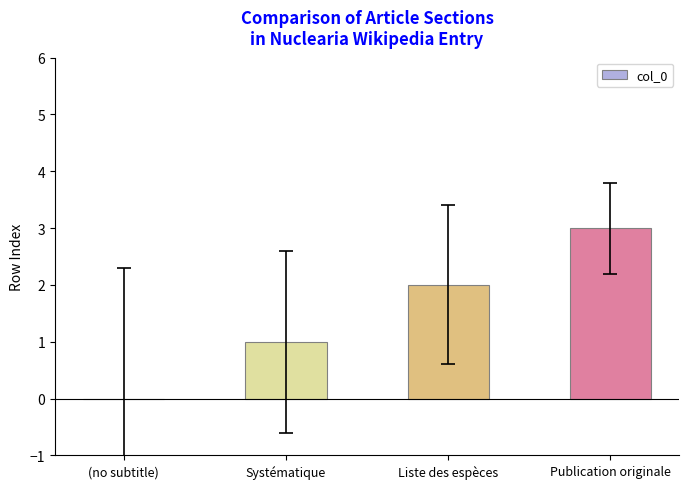

Which label corresponds to the largest value in the chart?

Publication originale